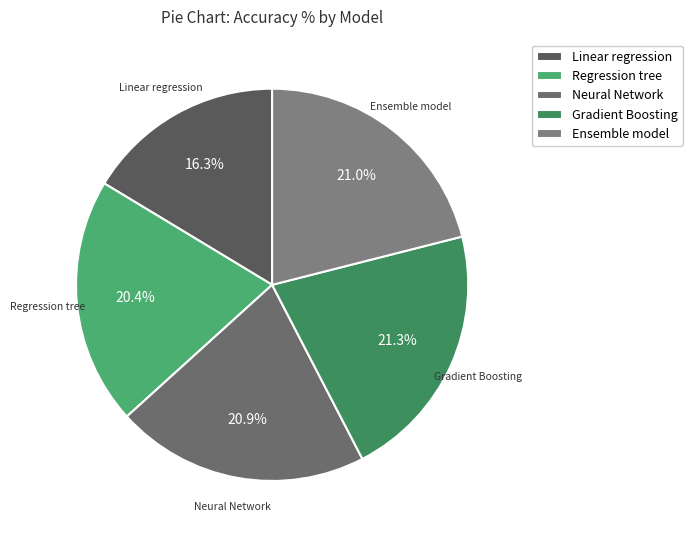

True or false: Linear regression accounts for 22% of the total.

False